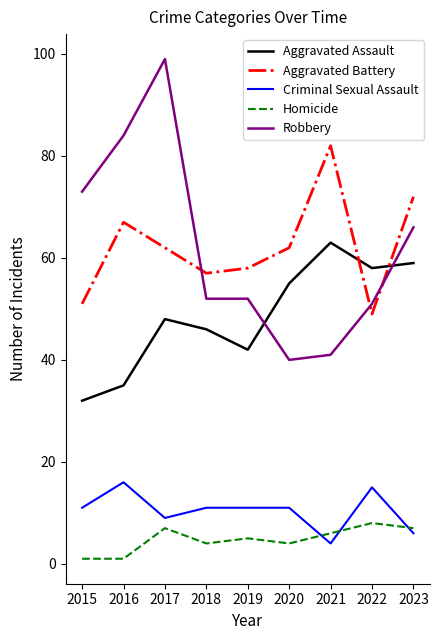

What is the total value across all series at 2023?

210